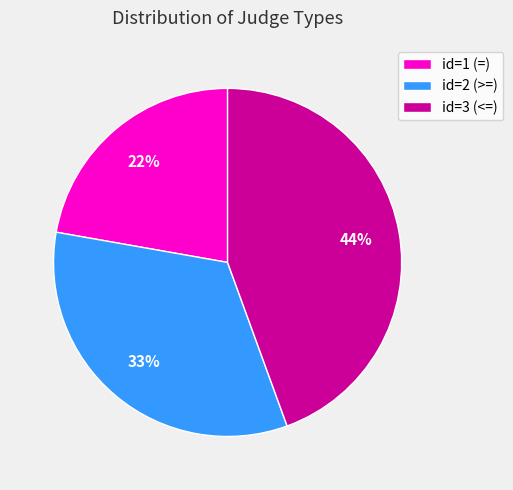

Between id=2 (>=) and id=1 (=), which is larger?

id=2 (>=)